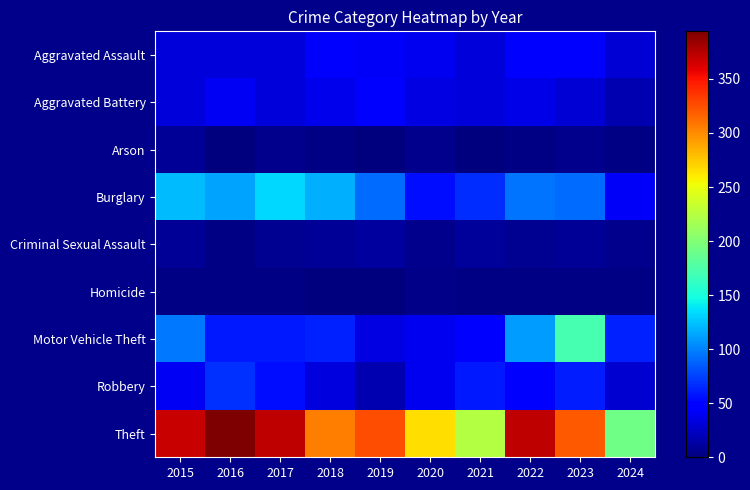

What is the total value across all series at 2022?

722